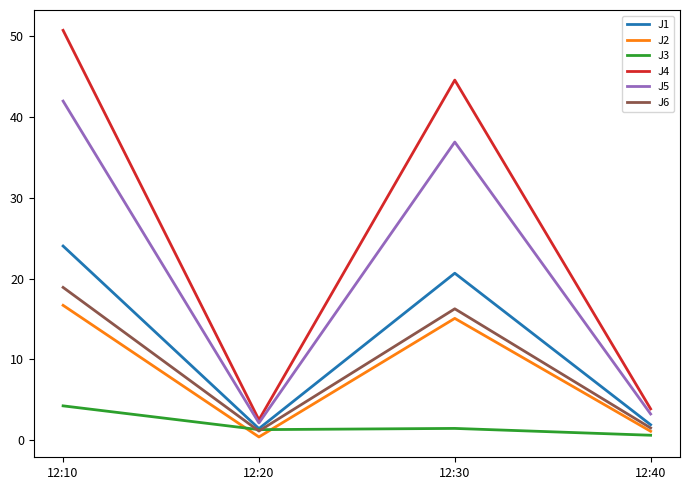

List the series in order of their peak value, lowest first.

J3, J2, J6, J1, J5, J4